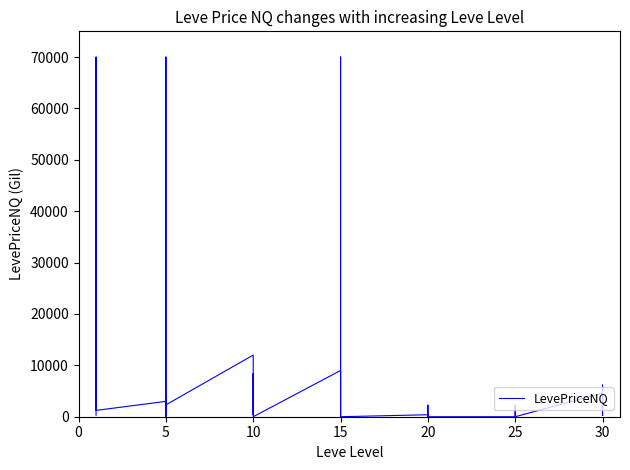

What is the change in value from 10 to 12?

-58000.0